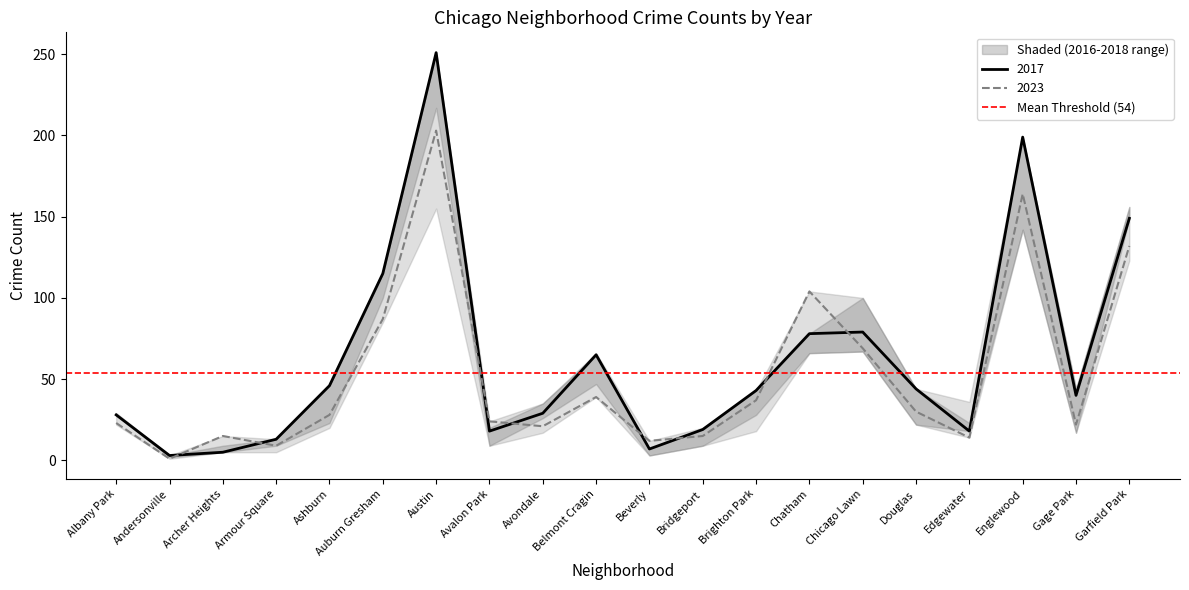

In 2022, how many points are higher than both neighbors (excluding endpoints)?

4